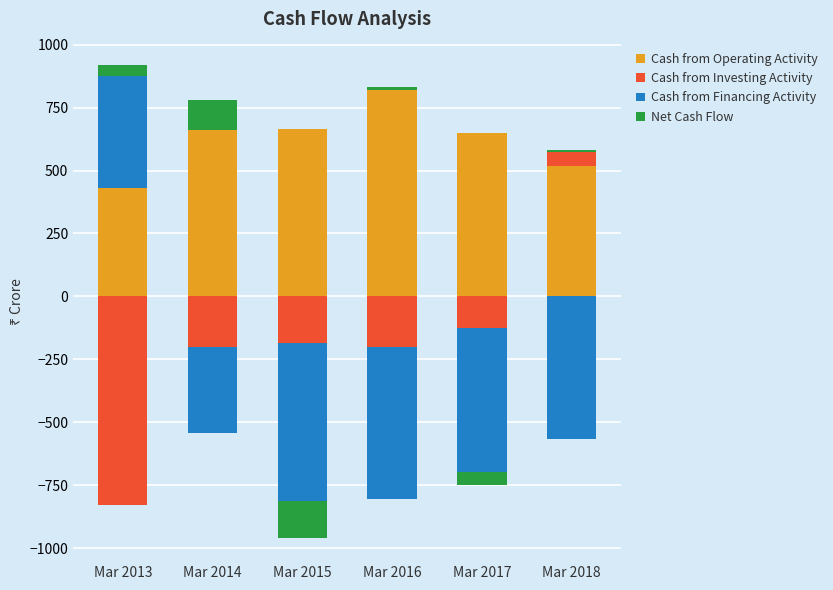

What value does the Cash from Operating Activity series have at Mar 2017?

649